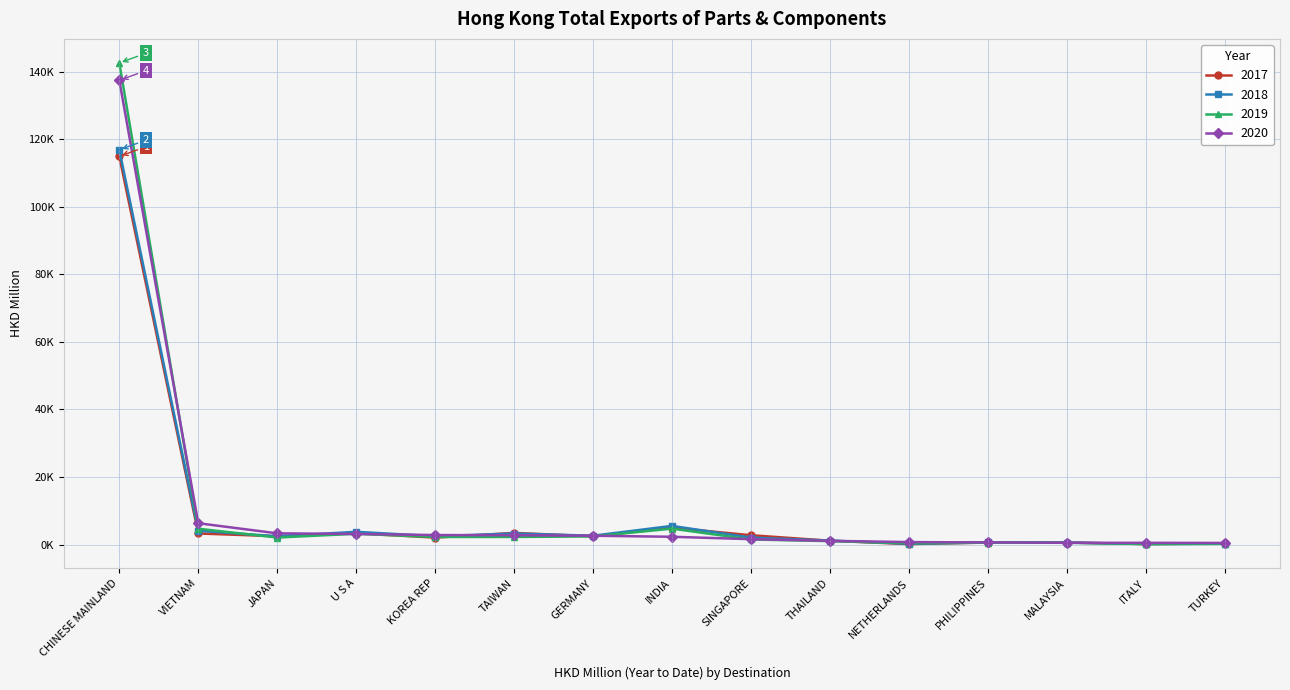

True or false: 2020 has a value of 796.1 at ITALY.

False